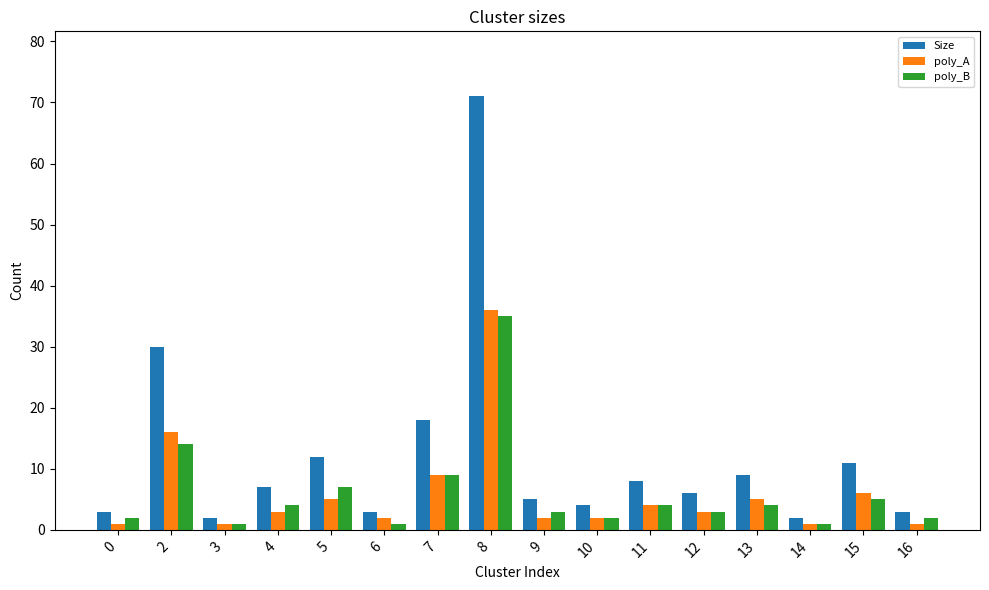

Does the chart contain stacked bars?

No